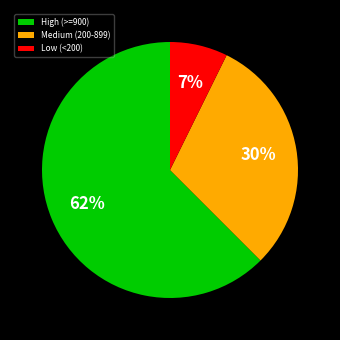

To the nearest percent, what is the average slice percentage?

33%